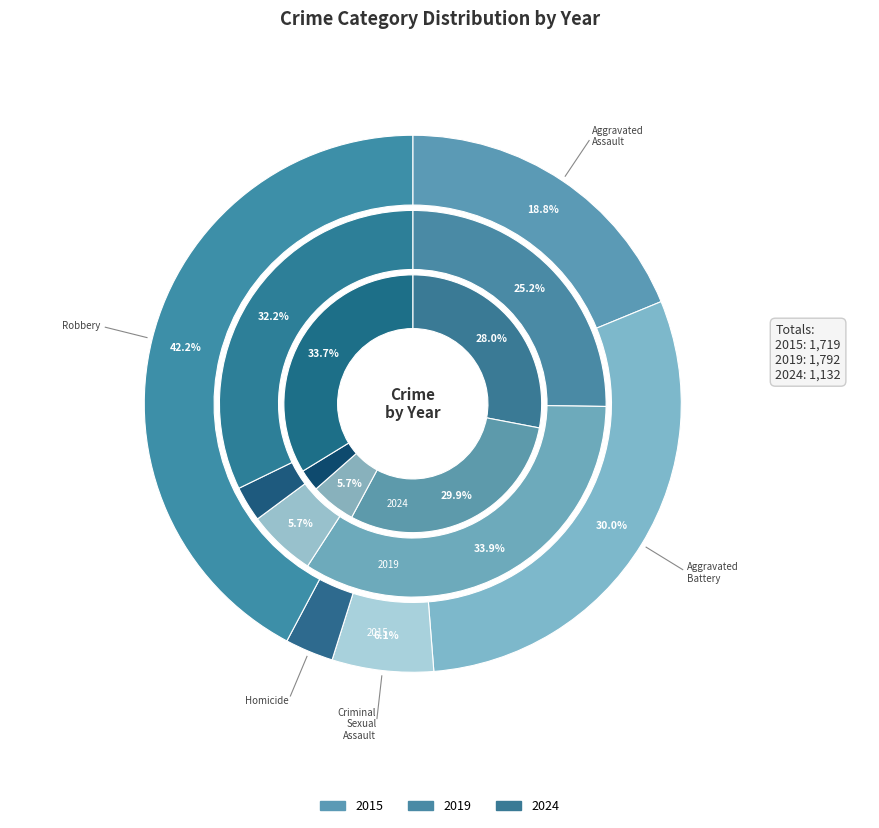

Between Robbery and Aggravated Assault, which is larger?

Robbery